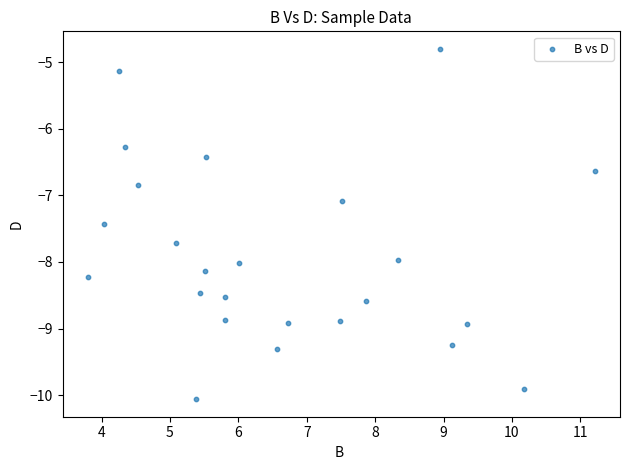

What is the range of Y values (max minus min)?

5.3